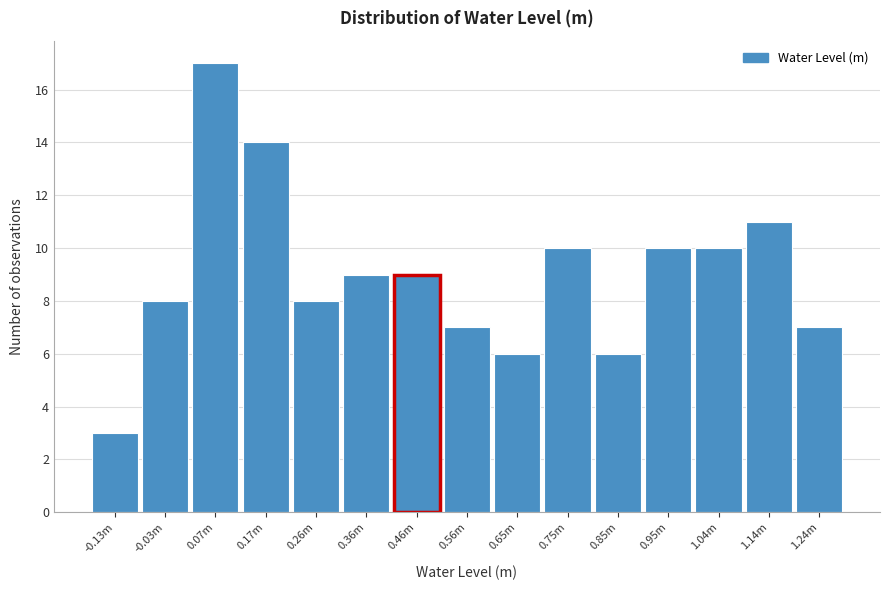

Reading right to left, transcribe all the data shown in this chart.

7	11	10	10	6	10	6	7	9	9	8	14	17	8	3